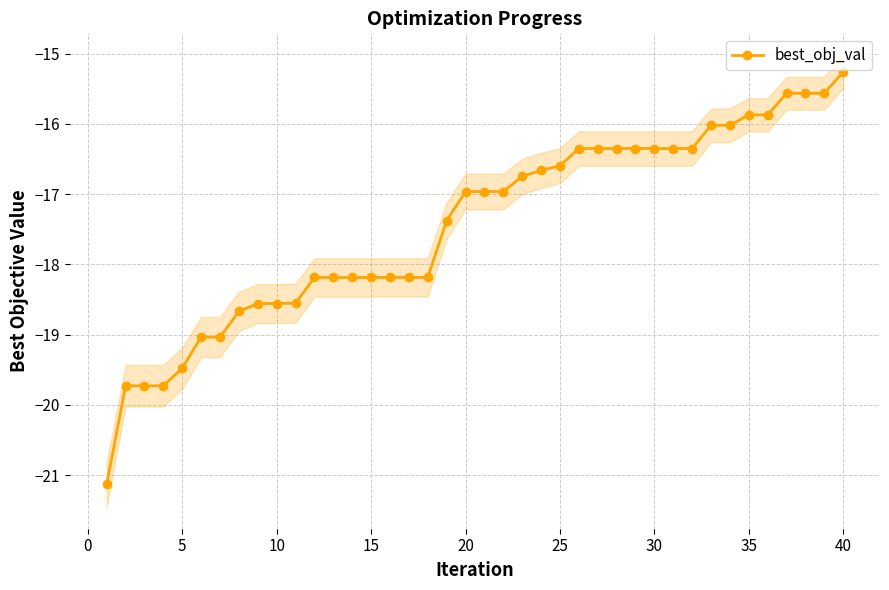

True or false: best_obj_val has a value of -15.3 at 40.

True